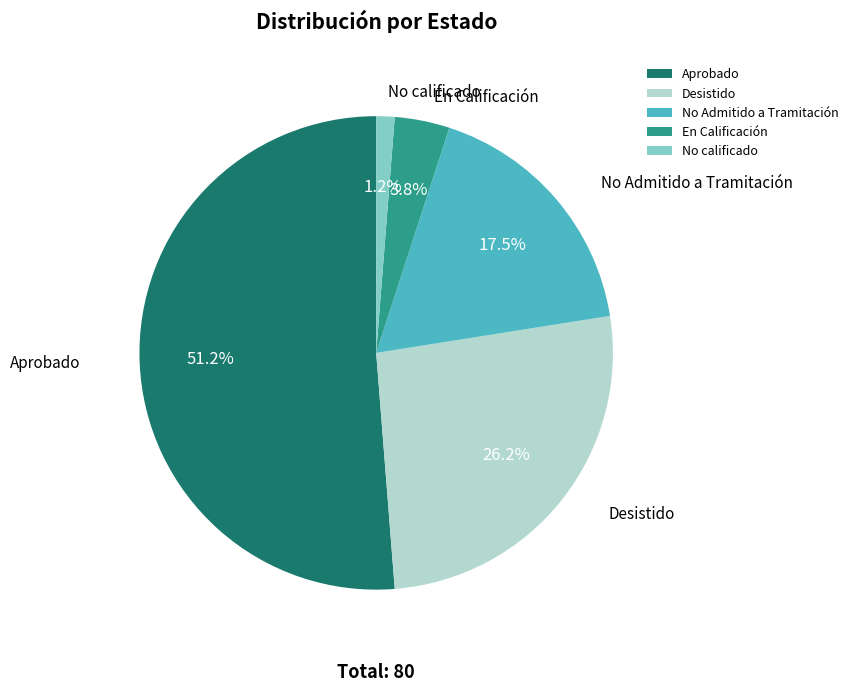

Is there a majority slice in this chart?

Yes